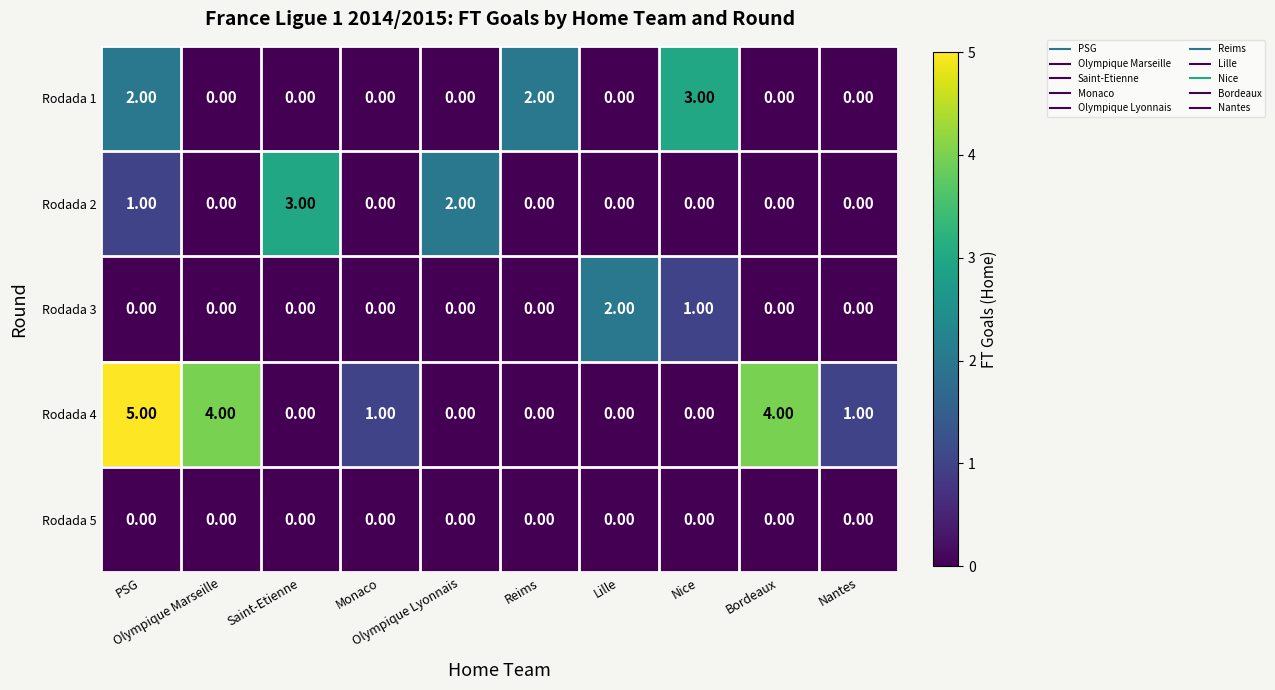

What is the sum of all Rodada 2 values?

6